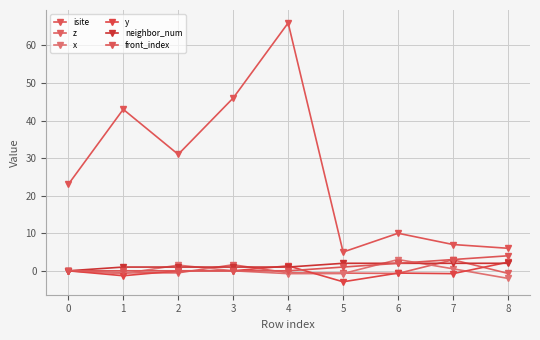

What is the value of the front_index point at the 7th from the left?

2.0